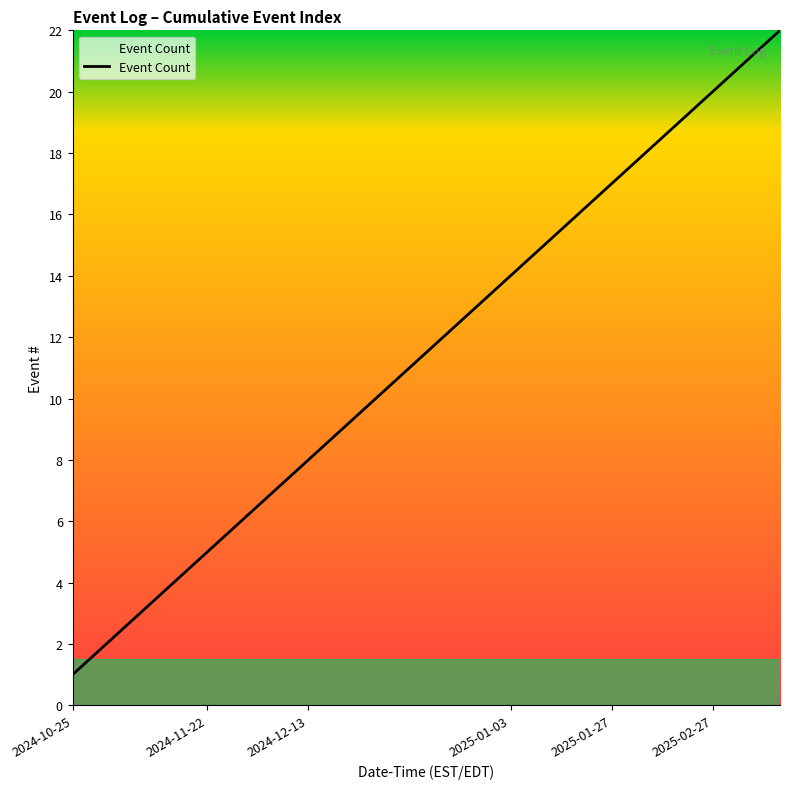

What is the maximum value shown in the chart?

22